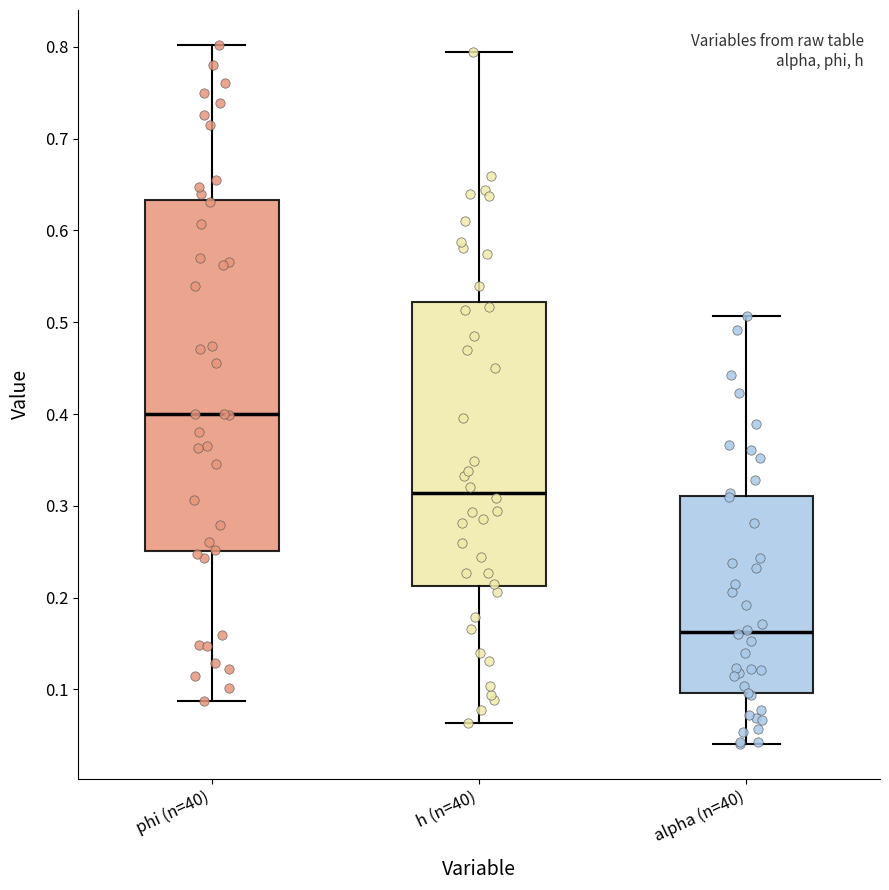

Reading left to right, transcribe this box plot: for each box, give where its median line is, the range the box spans, and where its two whiskers end, as read against the y-axis. The values are not printed on the chart, so give them approximately, as read against the axis.

phi (n=40): median 0.40, box 0.25 to 0.63, whiskers 0.09 to 0.80
h (n=40): median 0.31, box 0.21 to 0.52, whiskers 0.06 to 0.79
alpha (n=40): median 0.16, box 0.10 to 0.31, whiskers 0.04 to 0.51